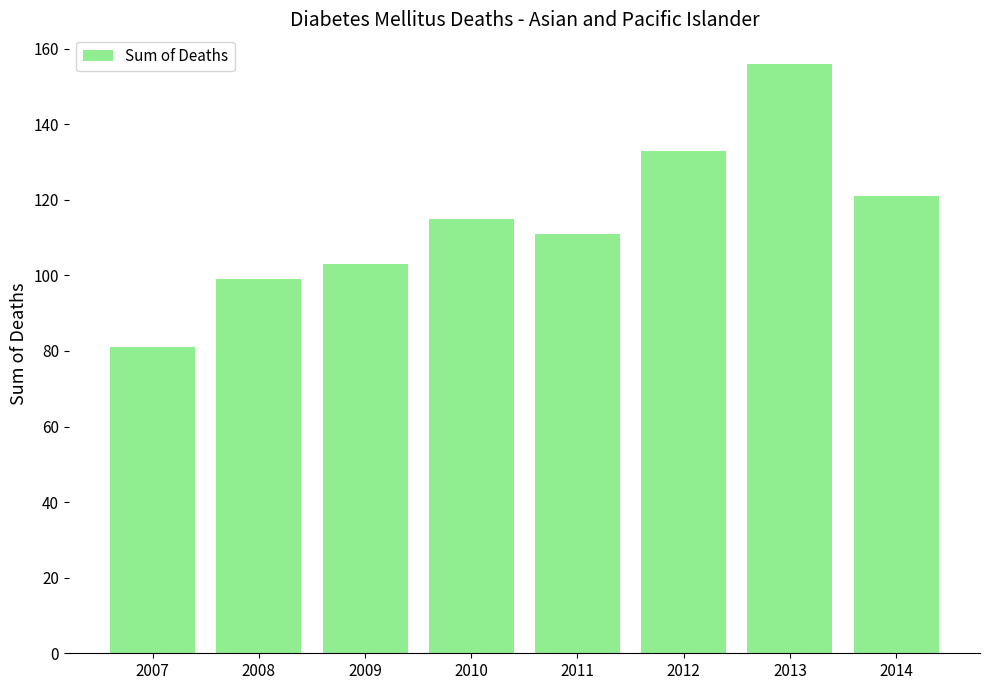

Reading left to right, extract all data points from this chart.

81	99	103	115	111	133	156	121